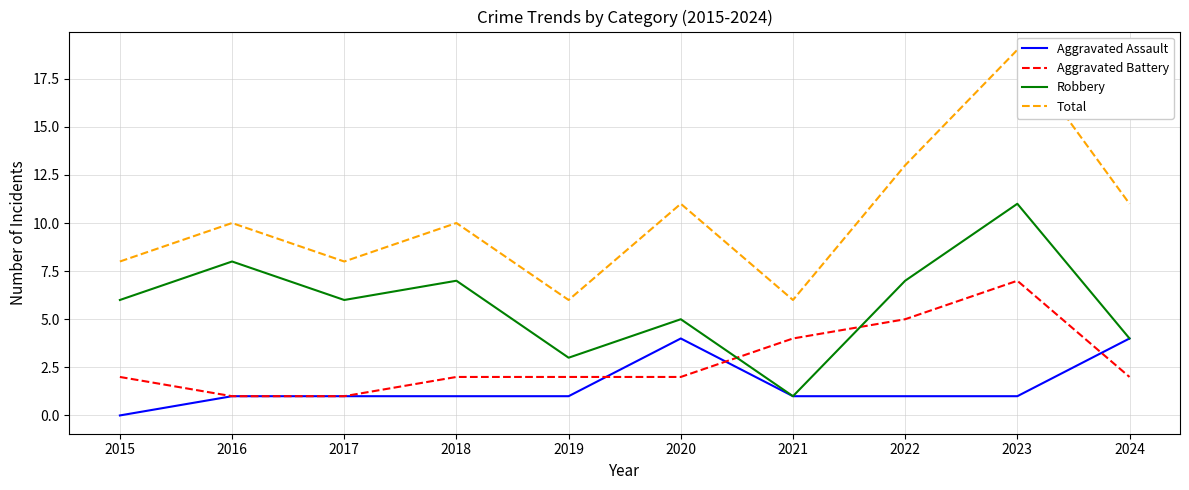

What value does the Aggravated Battery series have at 2021?

4